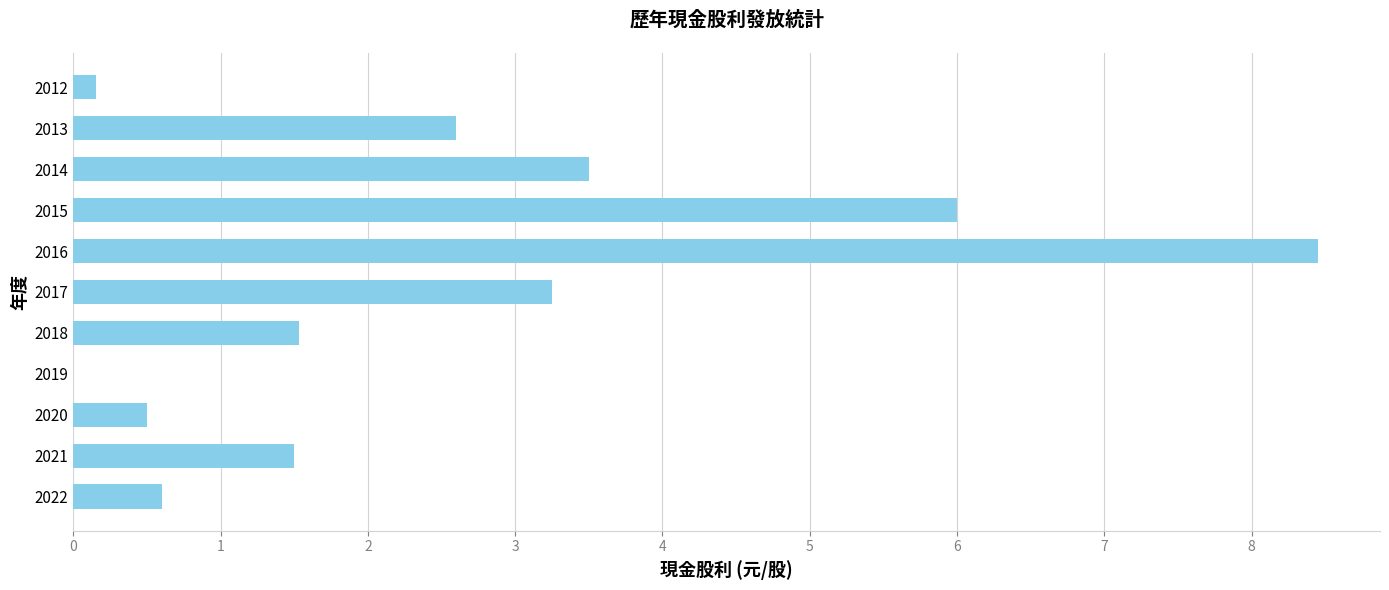

True or false: the data shows 6.0 at 2015.

True